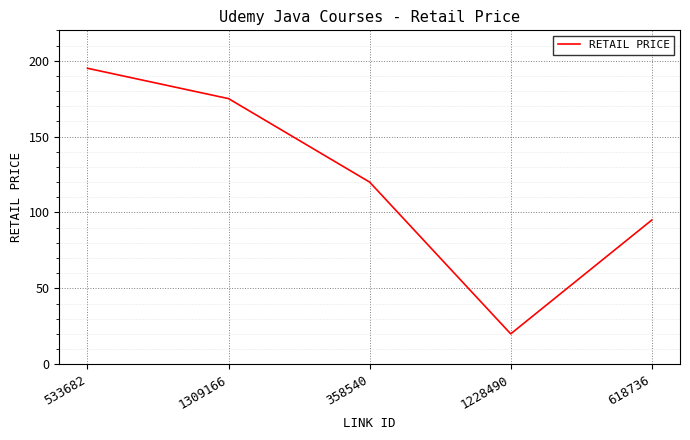

How many values are between 95 and 175?

3